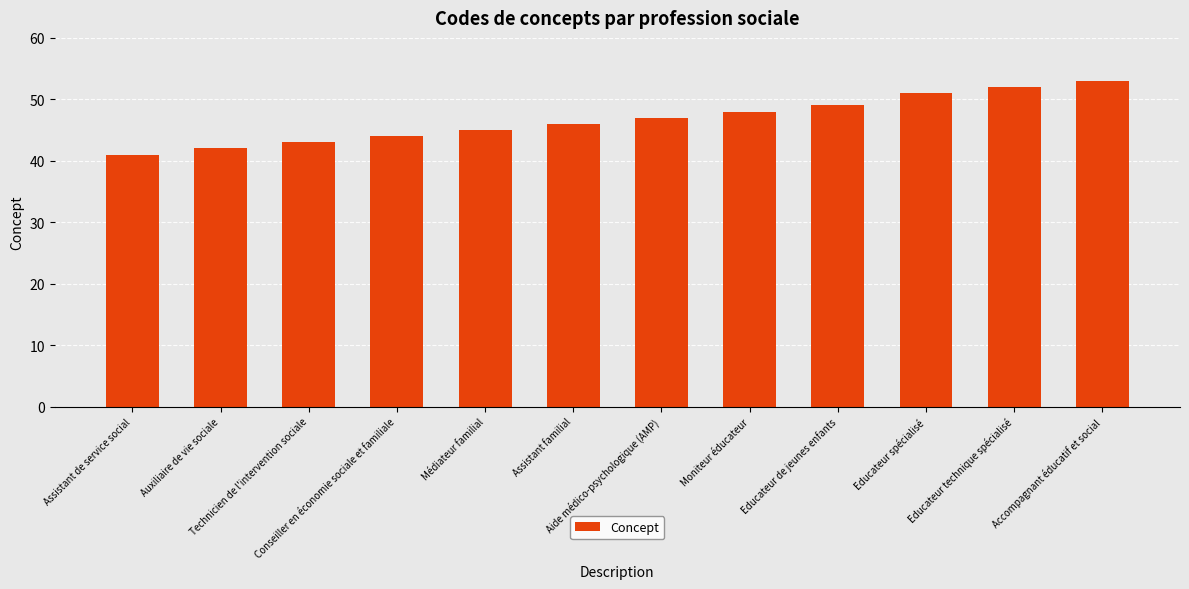

What is the value of the 8th bar from the left?

48